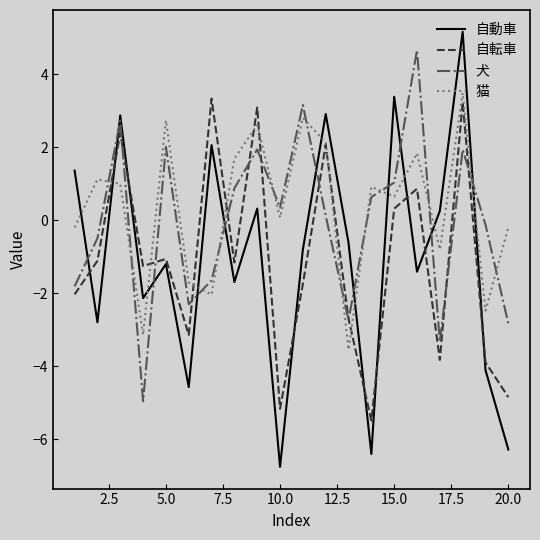

Which series has the largest range (max minus min)?

自動車